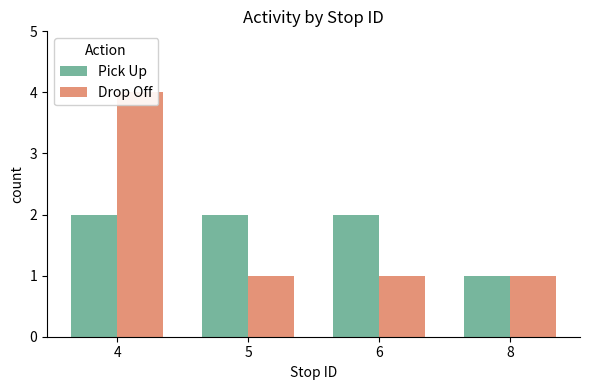

How many Pick Up values are between 2 and 3?

3